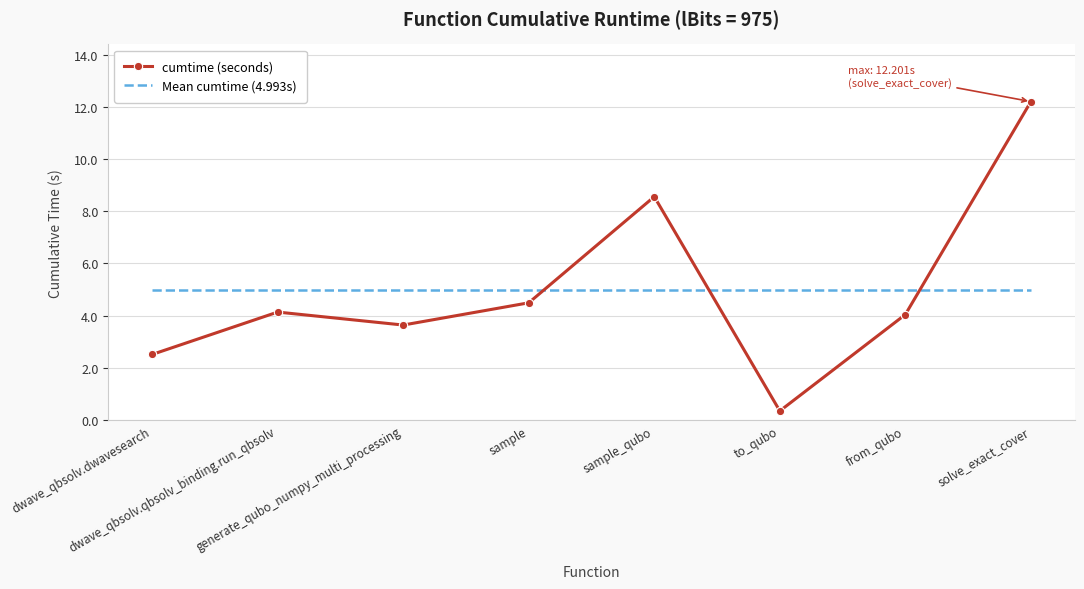

What is the approximate value of Mean cumtime (4.993s) at generate_qubo_numpy_multi_processing?

5.0